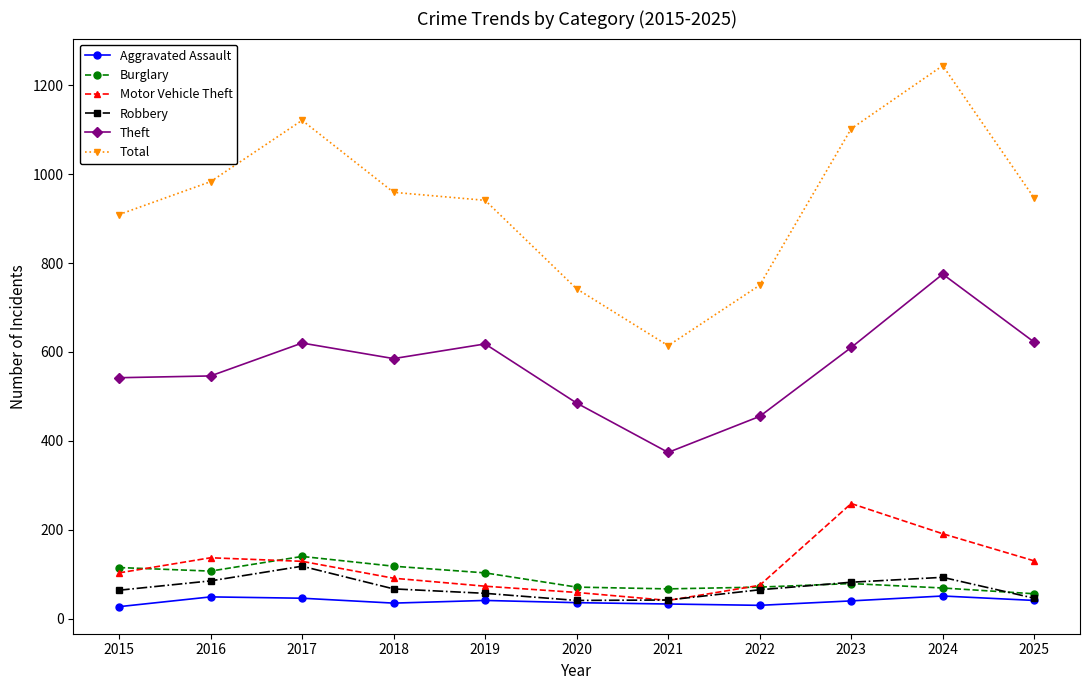

Does the chart have visible grid lines?

No